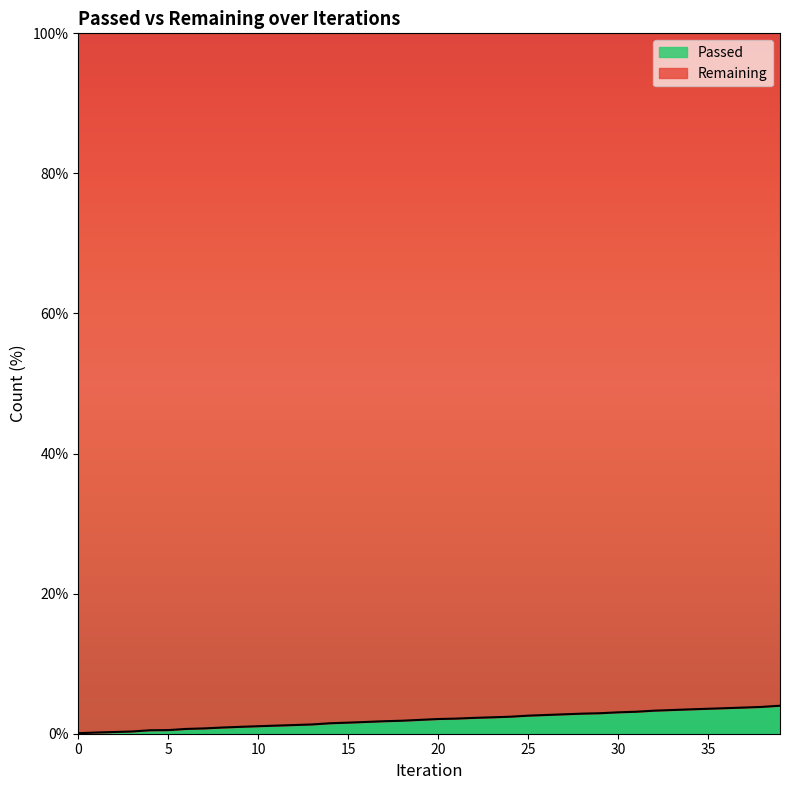

At which label does the data first exceed 2?

20